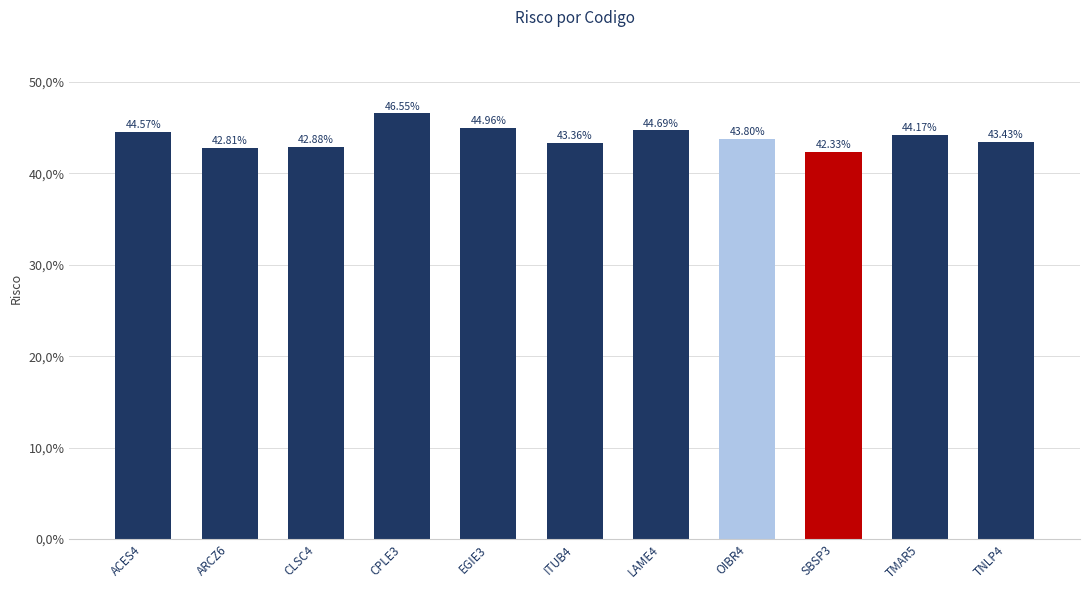

Does the chart contain any negative values?

No